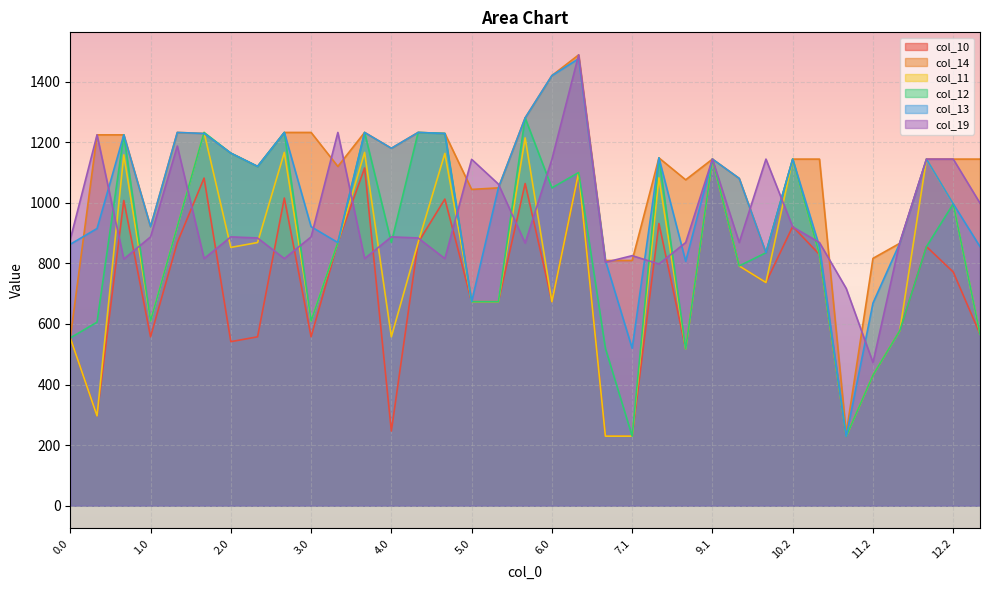

Where is col_10 nearest to the value 686?

5.0